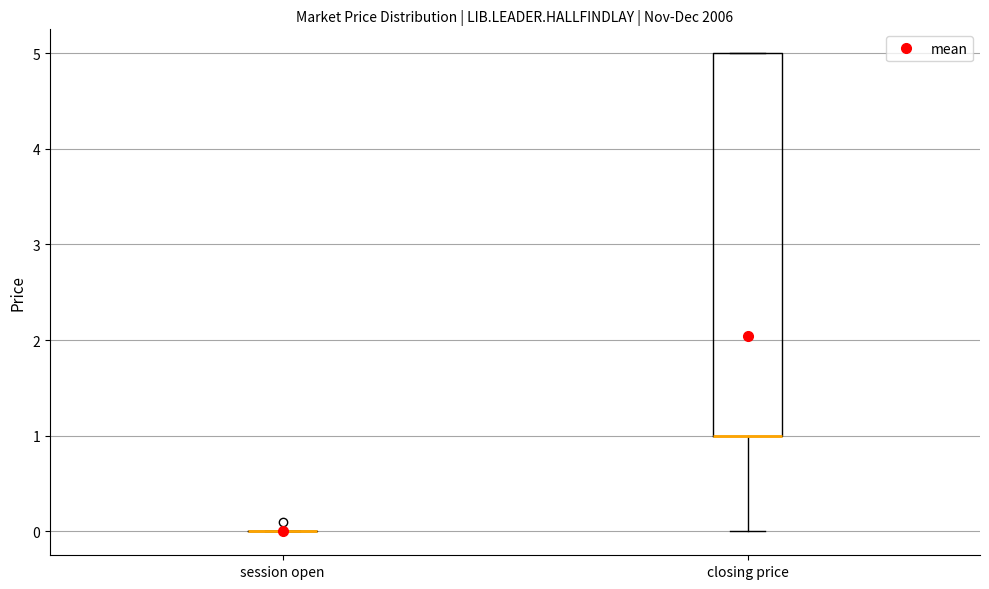

Reading left to right, read every box against the y-axis: the position of its median line, the range the box covers, and the ends of its whiskers. The values are not printed on the chart, so give them approximately, as read against the axis.

session open: box collapsed to a line at 0, whiskers 0 to 0
closing price: median 1 (drawn on the box's lower edge), box 1 to 5, whiskers 0 to 5